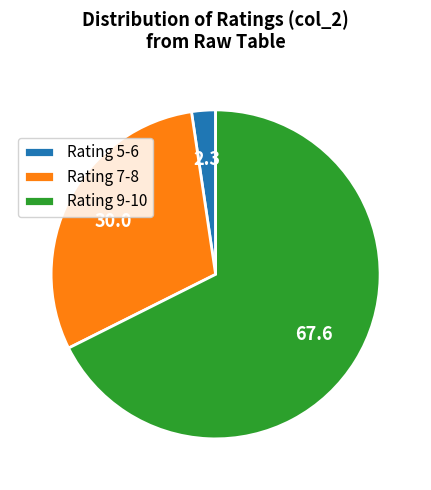

Which category accounts for the majority?

Rating 9-10